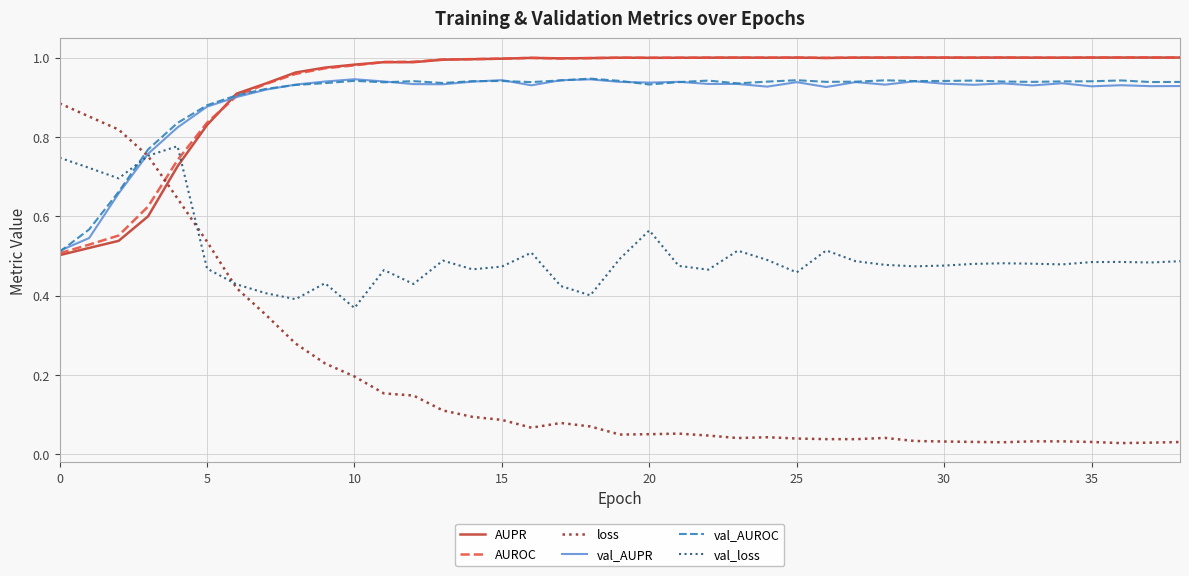

Does the chart have visible grid lines?

Yes